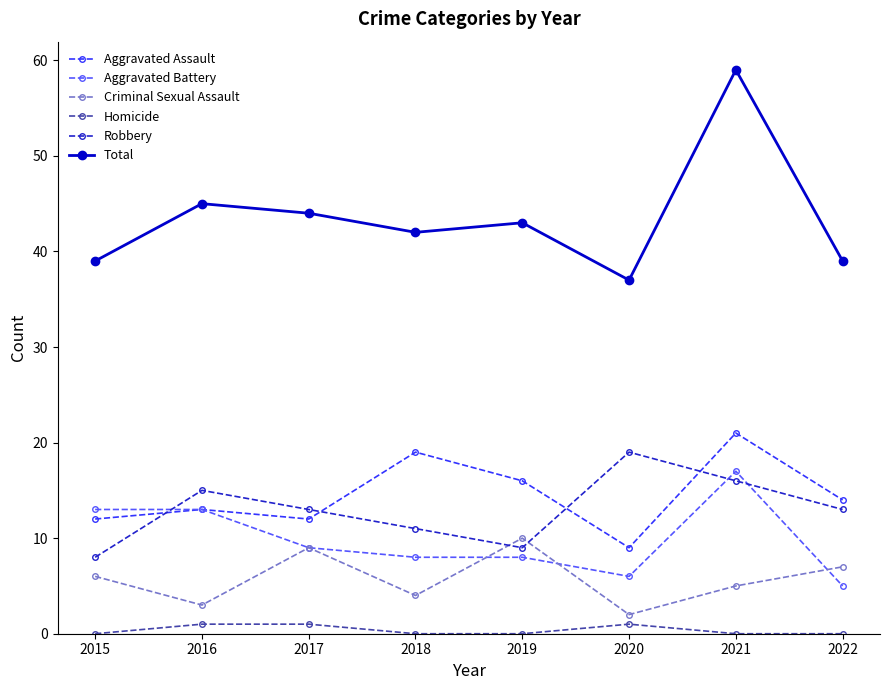

Which series has the widest spread of values?

Total